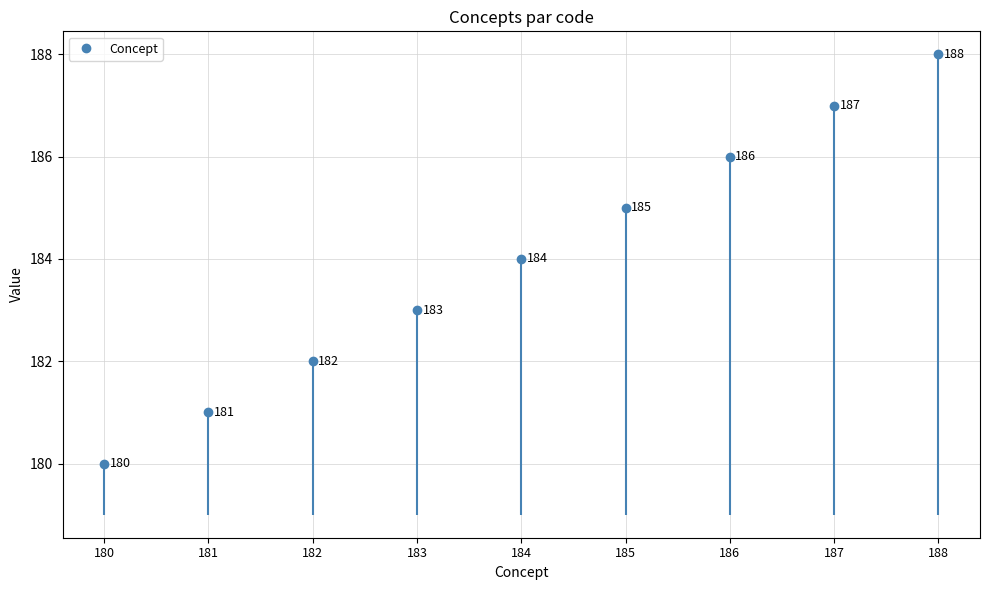

The value at 188 is 188. True or false?

True